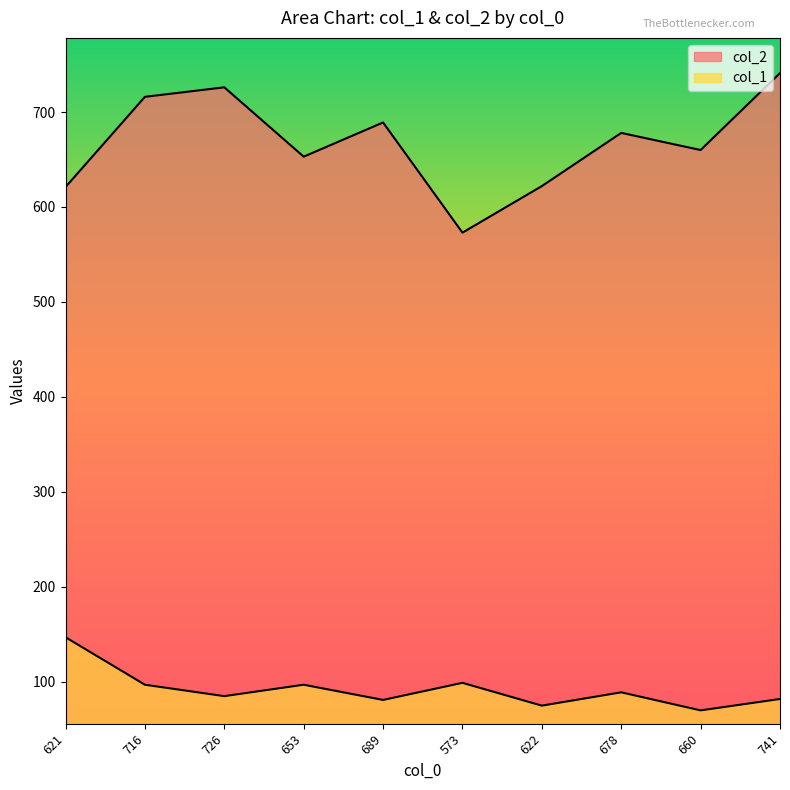

True or false: col_1 and col_2 cross at least once.

False